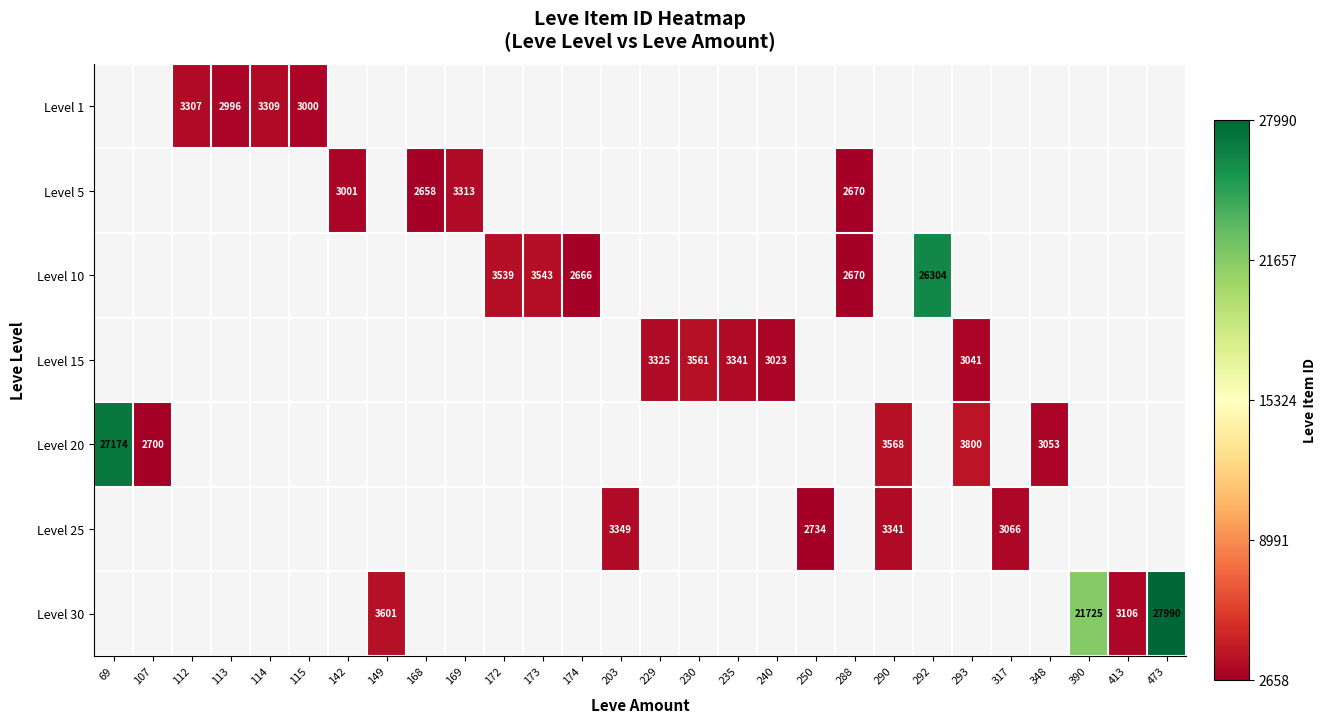

Is it true that Level 10 equals 3539 at 172?

True